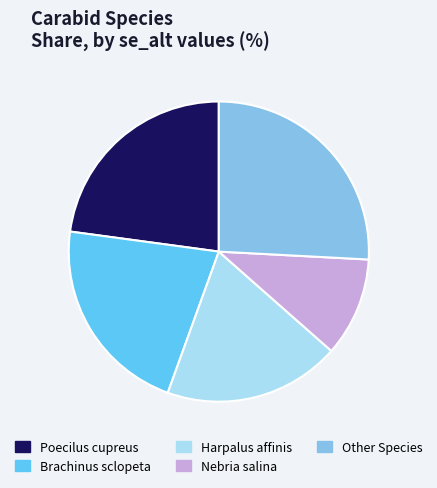

True or false: Nebria salina accounts for 11% of the total.

True